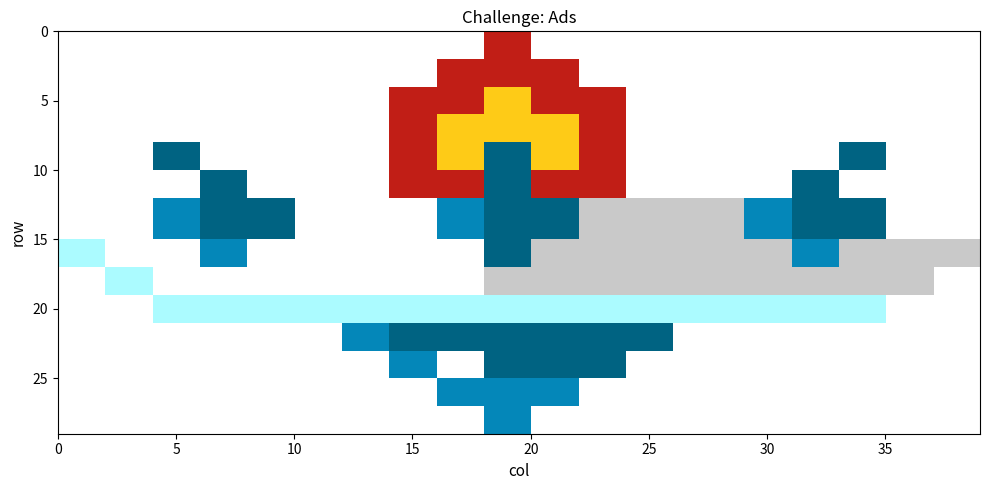

True or false: r20 has a value of -1 at 1.

True